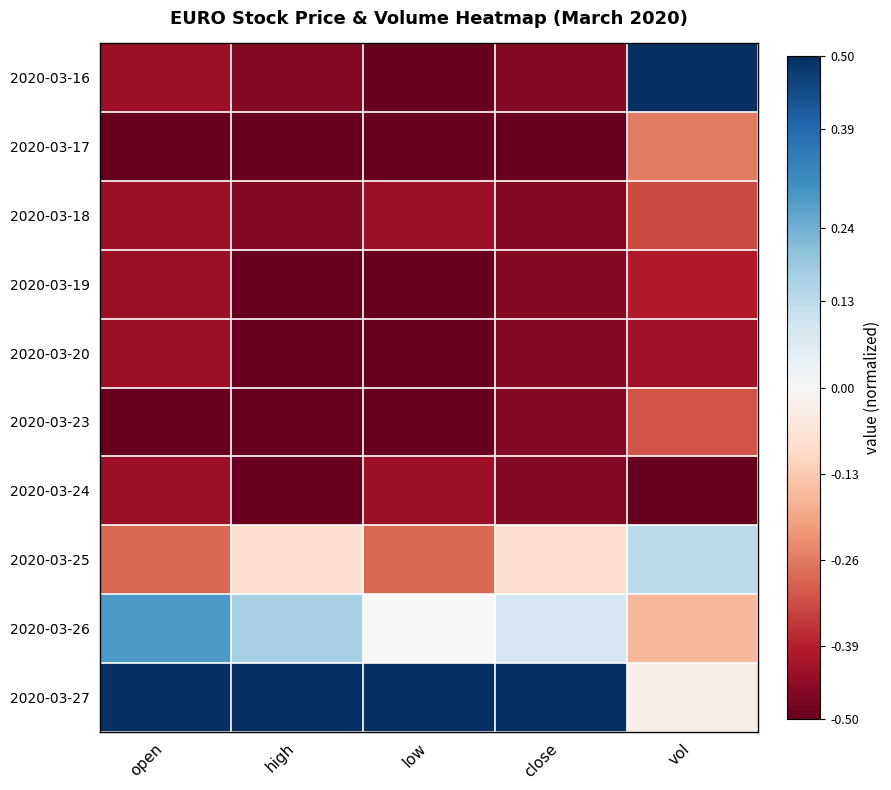

Rank the series by their maximum value, from lowest to highest.

2020-03-24, 2020-03-20, 2020-03-19, 2020-03-18, 2020-03-23, 2020-03-17, 2020-03-25, 2020-03-26, 2020-03-16, 2020-03-27